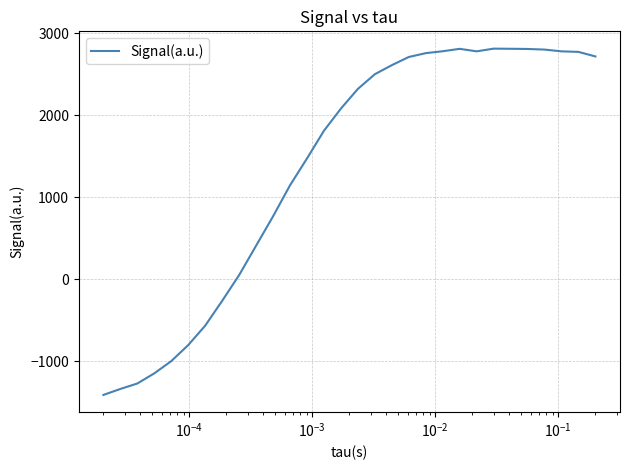

Does the chart display data point markers on the line(s)?

No